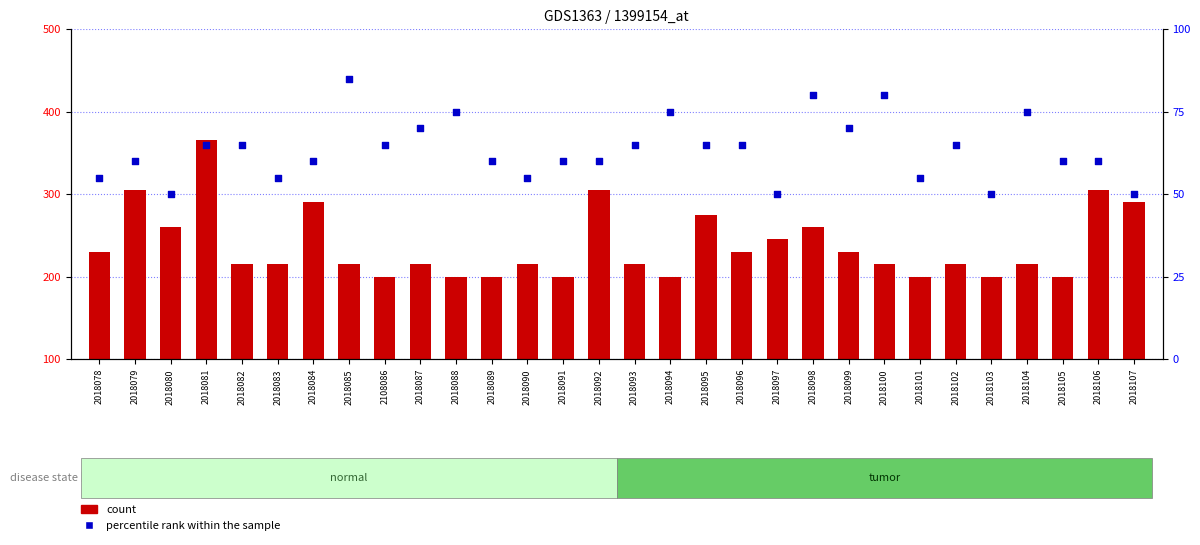

Which series has the widest spread of Y values?

count